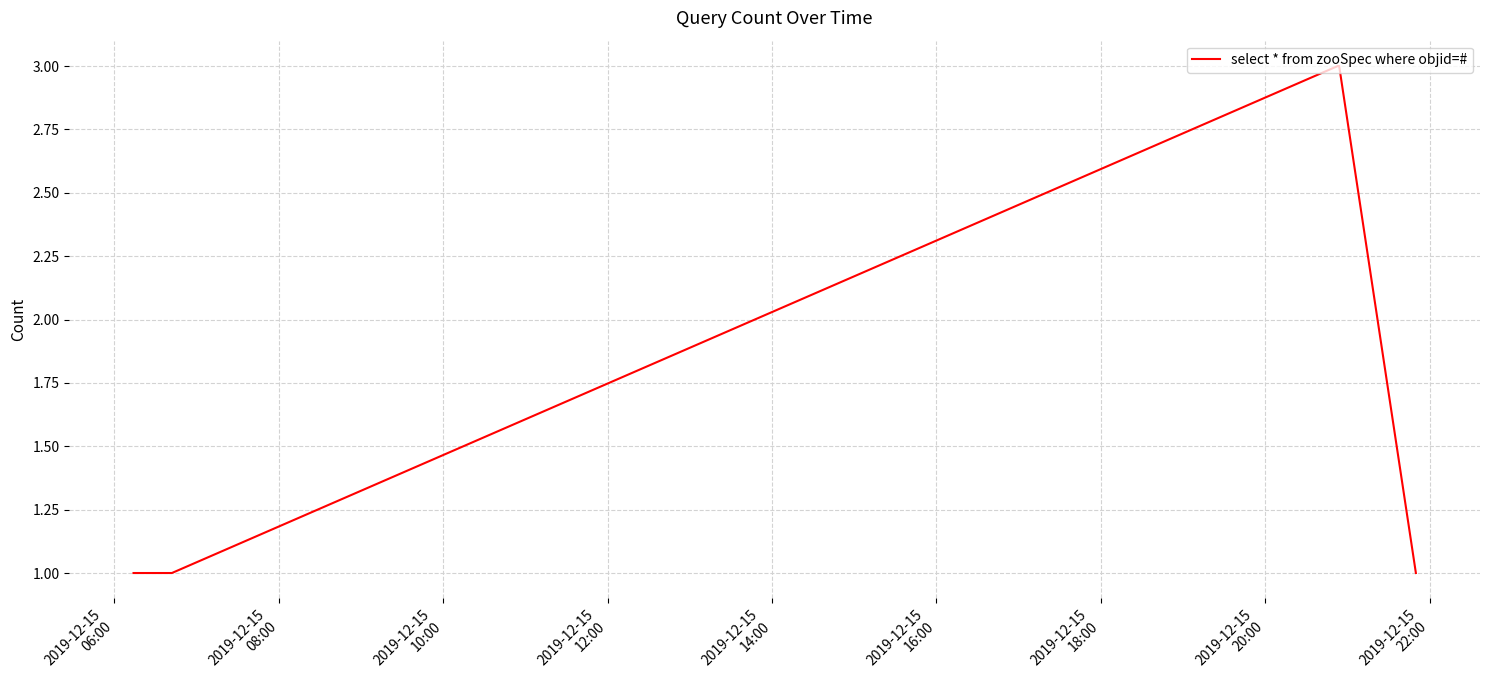

Does the chart display data point markers on the line(s)?

No